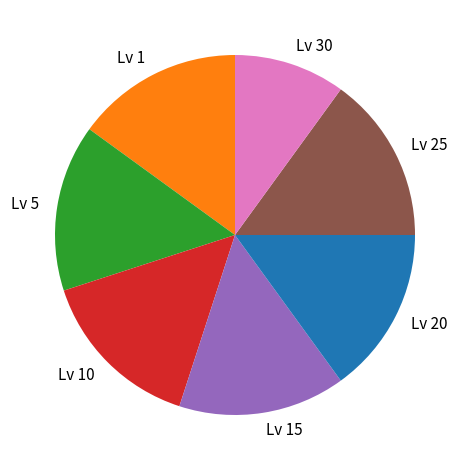

The Lv 20 slice represents 21% of the pie. True or false?

False